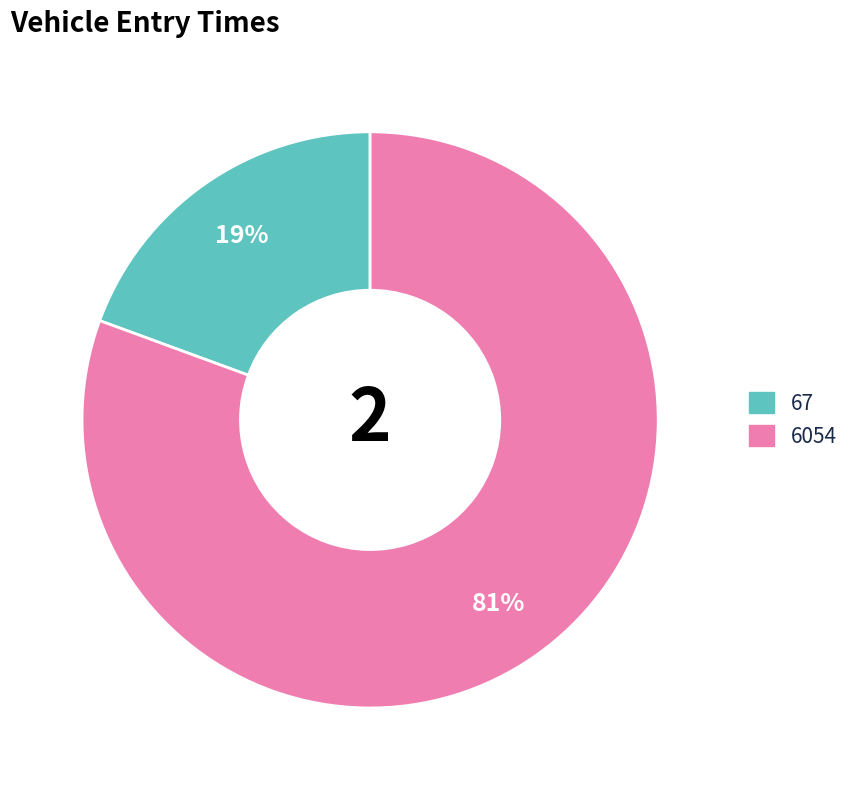

To the nearest percent, what is the average slice percentage?

50%